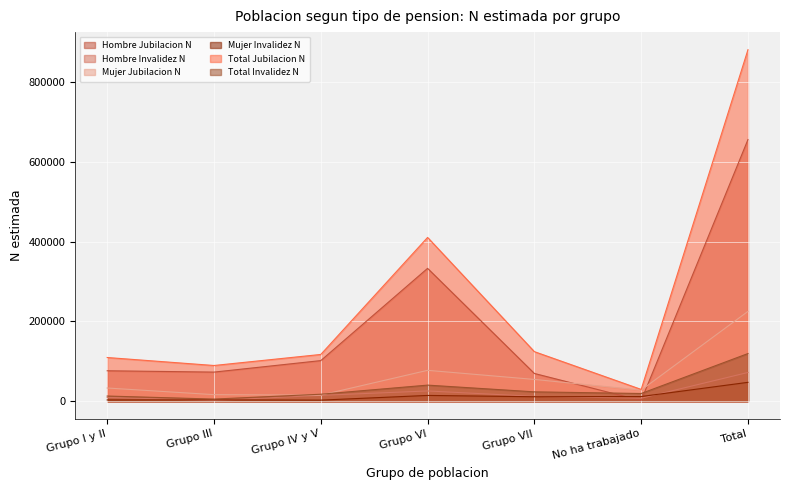

Reading right to left, transcribe all the data shown in this chart.

Hombre Jubilacion N: 655485	1766	69594	332898	101832	73030	76365
Hombre Invalidez N: 72092	7563	12249	25809	14772	1929	9770
Mujer Jubilacion N: 225132	27863	54663	77469	15400	16541	33196
Mujer Invalidez N: 47411	11852	11309	14603	2822	3518	3307
Total Jubilacion N: 880617	29629	124257	410368	117232	89571	109561
Total Invalidez N: 119503	19415	23558	40412	17594	5447	13076